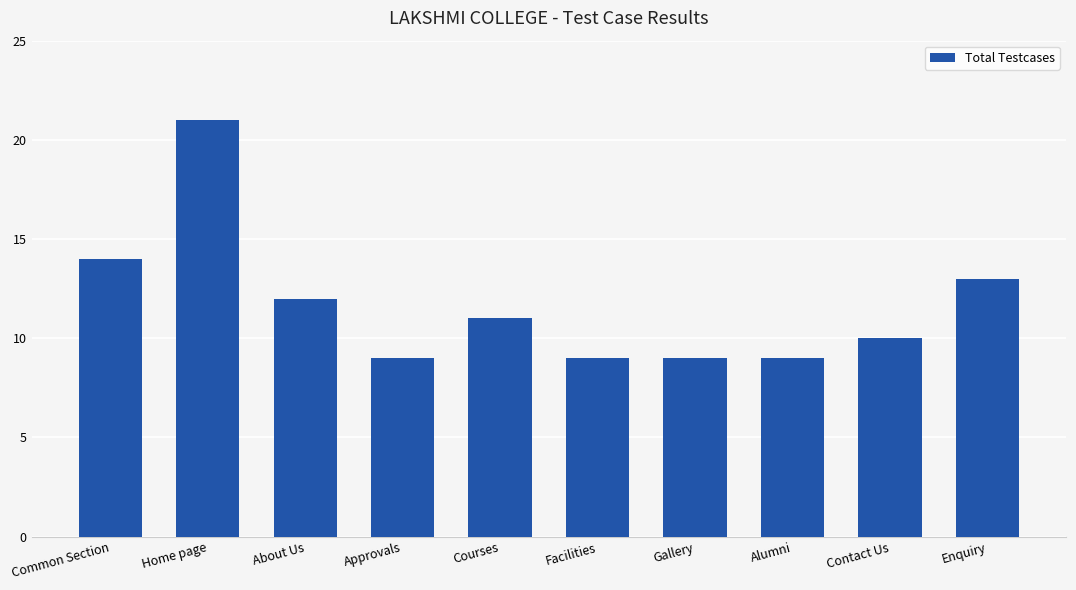

Reading right to left, extract all data points from this chart.

13	10	9	9	9	11	9	12	21	14